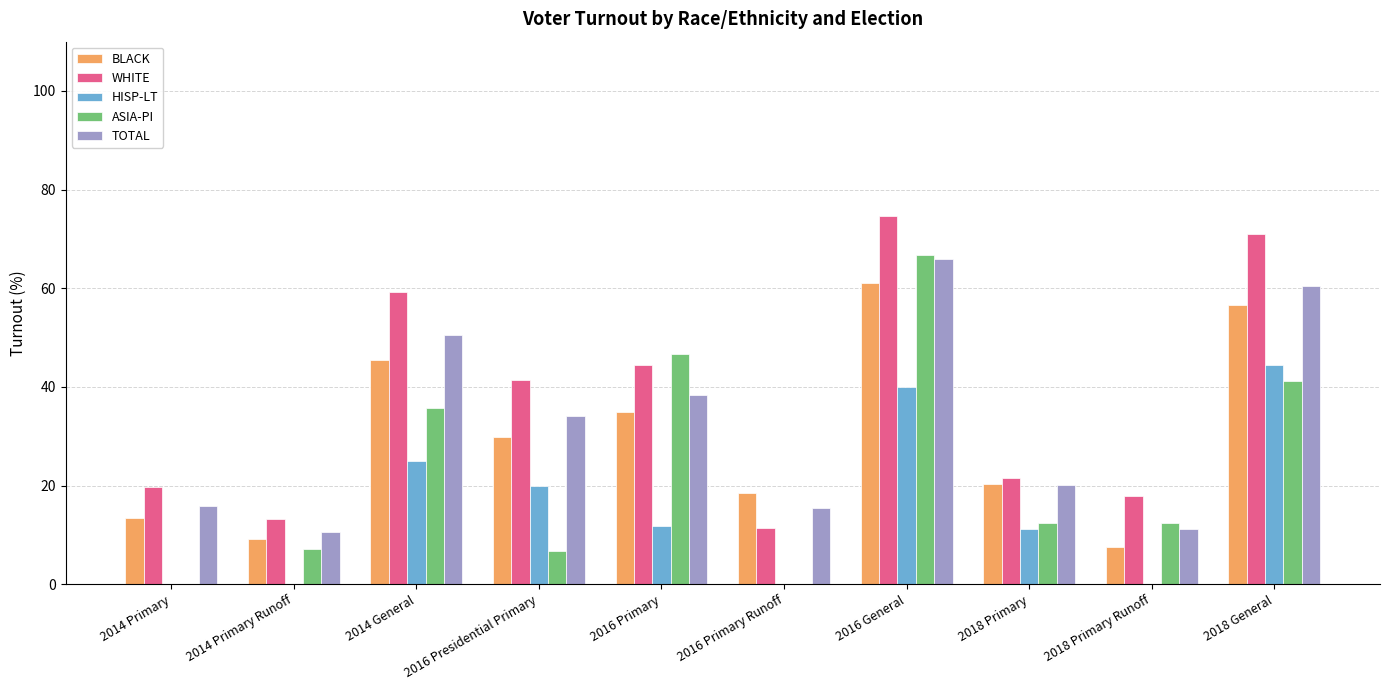

What is the total value across all series at 2016 Primary?

176.2